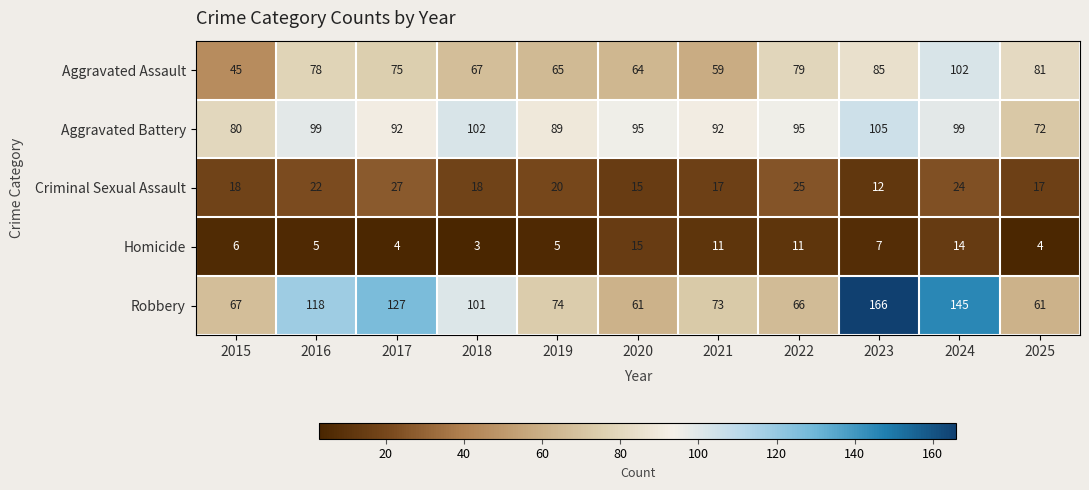

What is the sum of all Criminal Sexual Assault values?

215